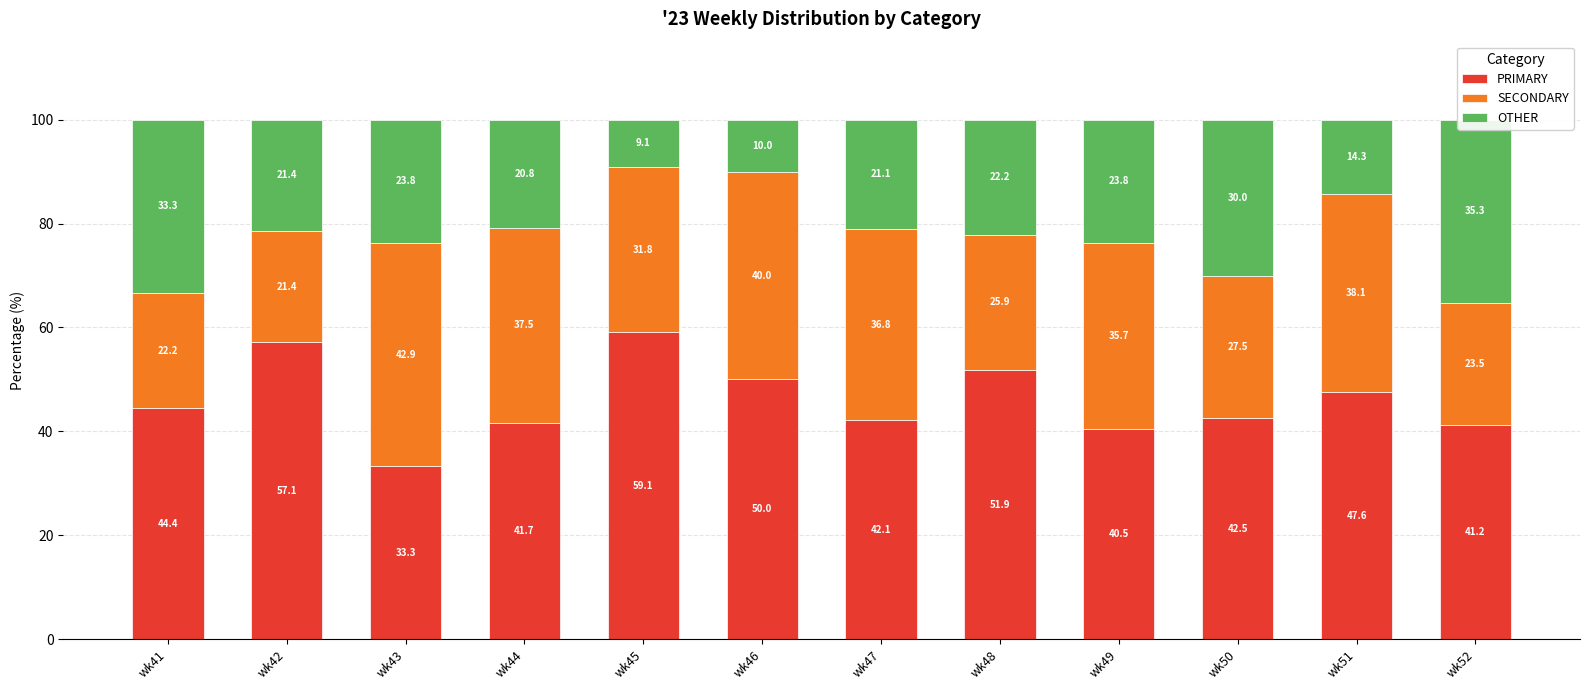

Is it true that OTHER equals 30.0 at wk50?

True